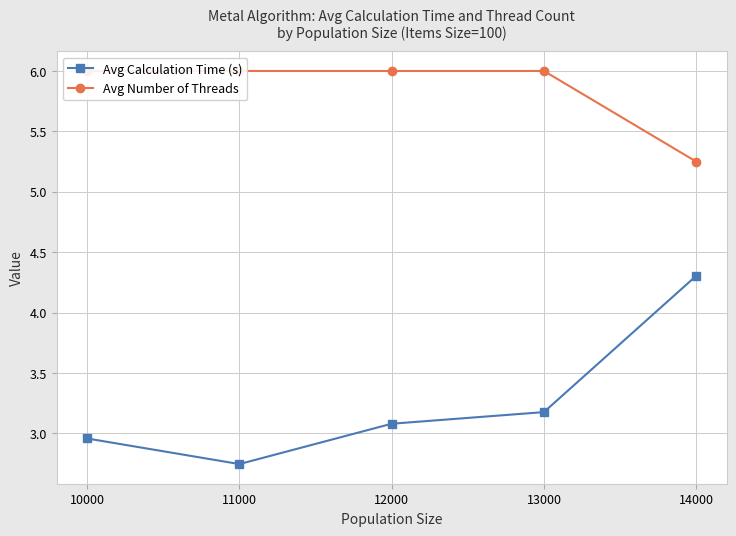

The value of Avg Calculation Time (s) at 14000 is 4.3. True or false?

True